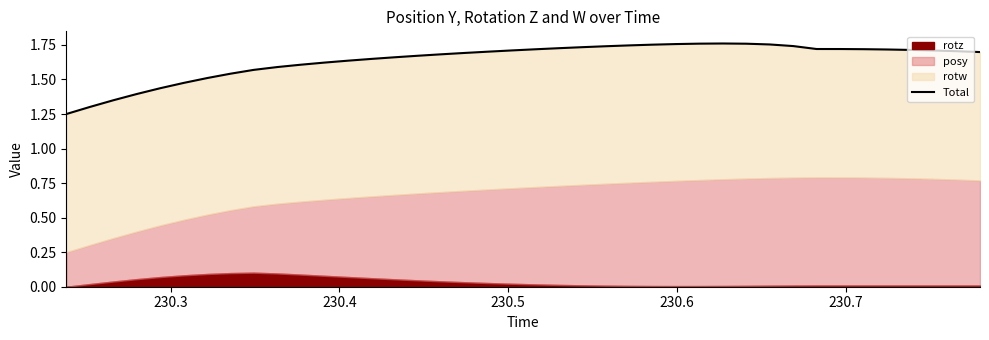

Does the chart display data point markers on the line(s)?

No